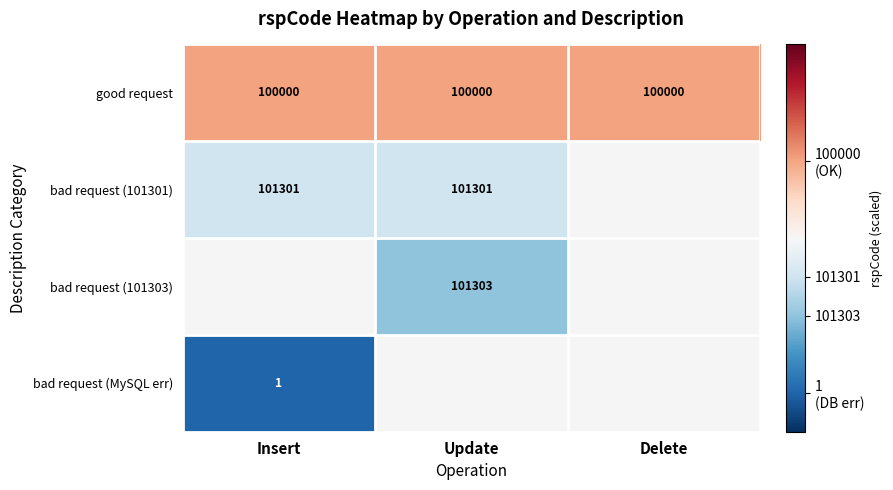

True or false: bad request (101301) has a value of 57648 at Update.

False